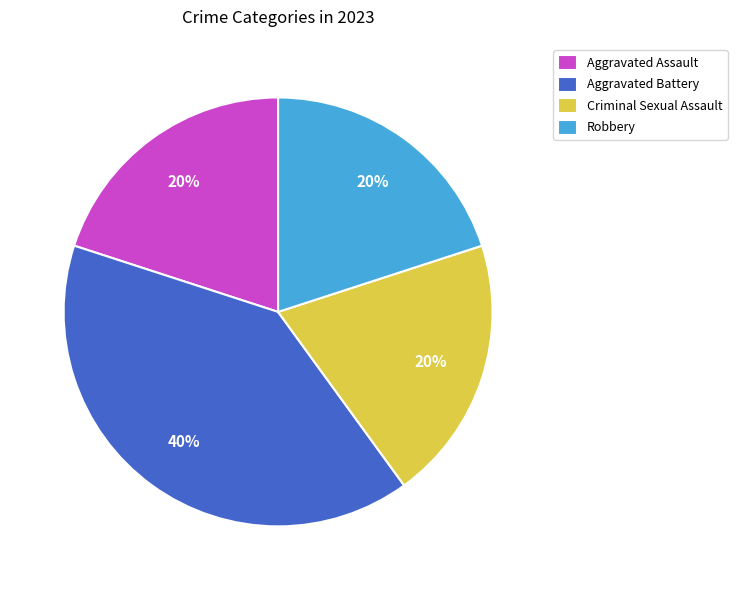

To the nearest percent, what percentage of the pie is Robbery?

20%